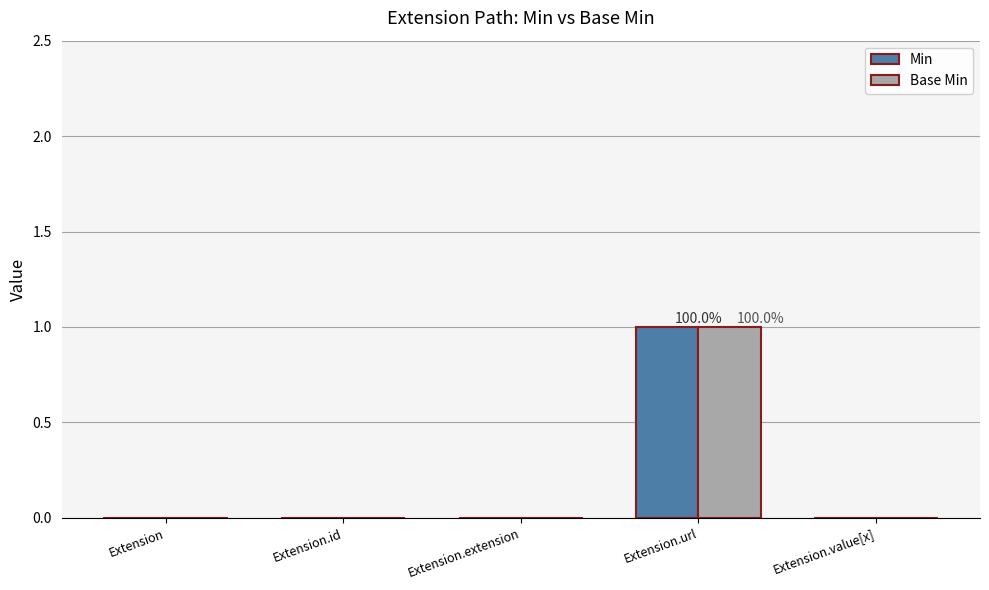

What is the greatest value displayed?

1